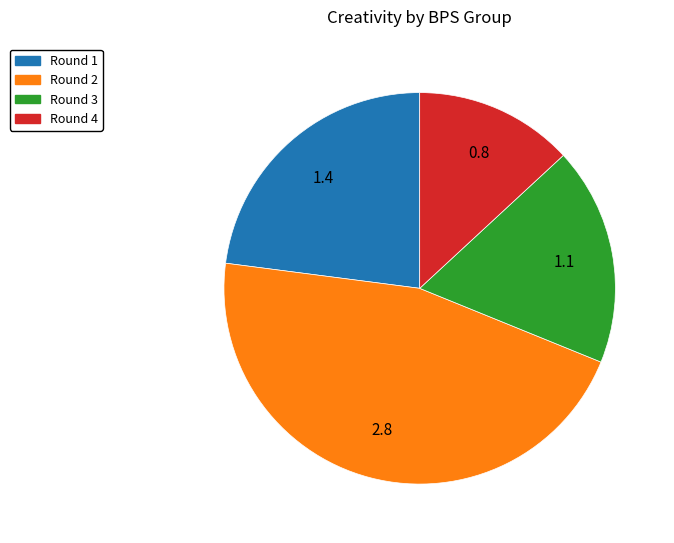

Does any single category account for the majority?

No